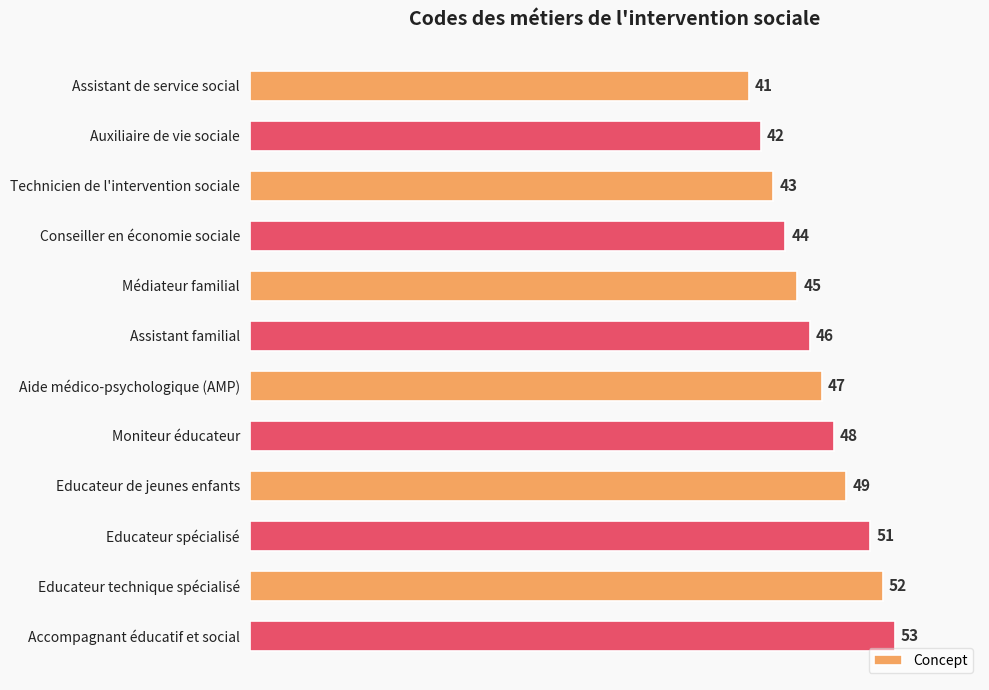

Rank the categories by value from lowest to highest.

Assistant de service social, Auxiliaire de vie sociale, Technicien de l'intervention sociale, Conseiller en économie sociale, Médiateur familial, Assistant familial, Aide médico-psychologique (AMP), Moniteur éducateur, Educateur de jeunes enfants, Educateur spécialisé, Educateur technique spécialisé, Accompagnant éducatif et social